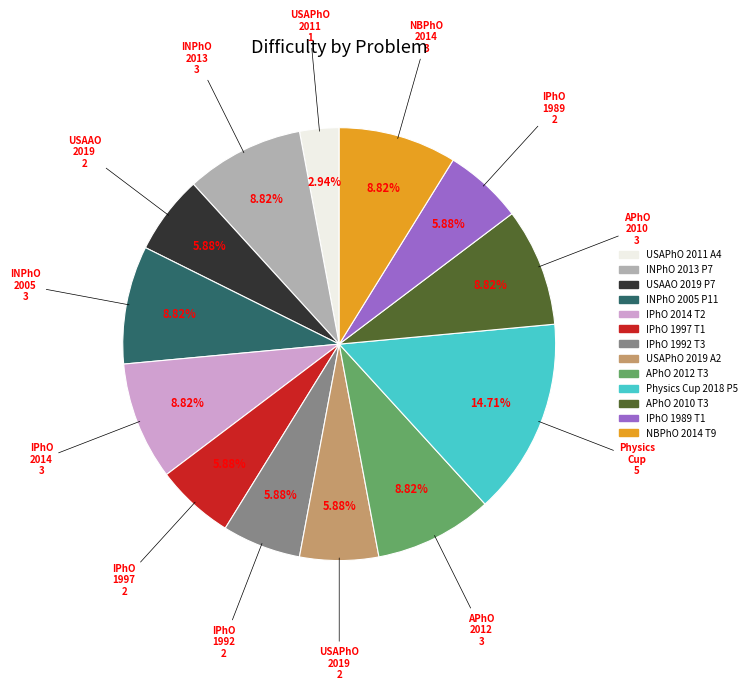

Which has a higher value, IPhO 1992 T3 or INPhO 2005 P11?

INPhO 2005 P11